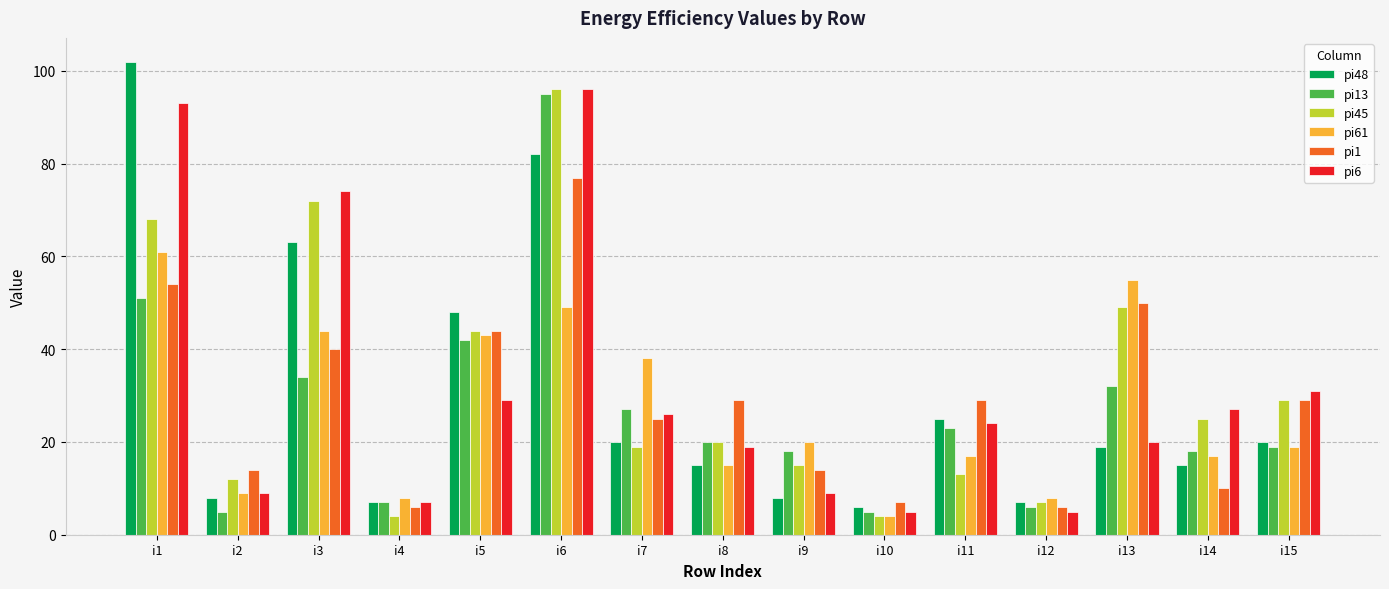

How many groups of bars are there?

15